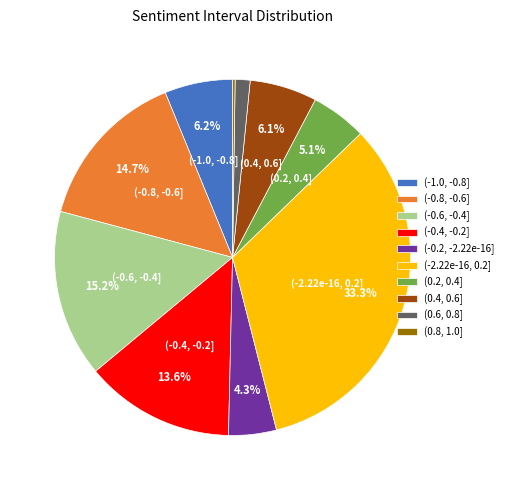

What percentage is the (0.4, 0.6] slice, to the nearest percent?

6%